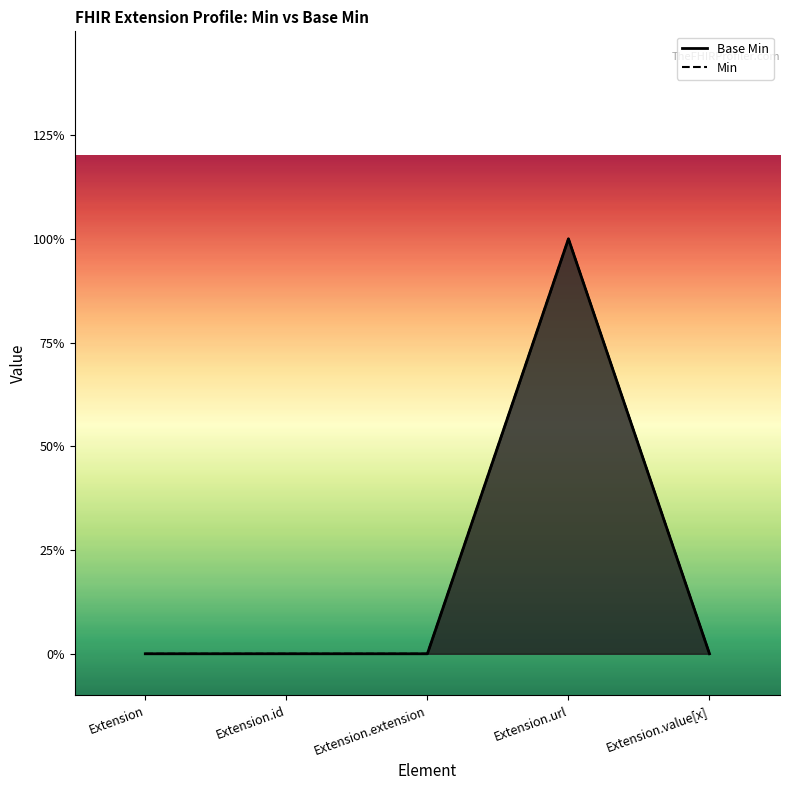

List the labels in order of value, smallest first.

Extension, Extension.id, Extension.extension, Extension.value[x], Extension.url